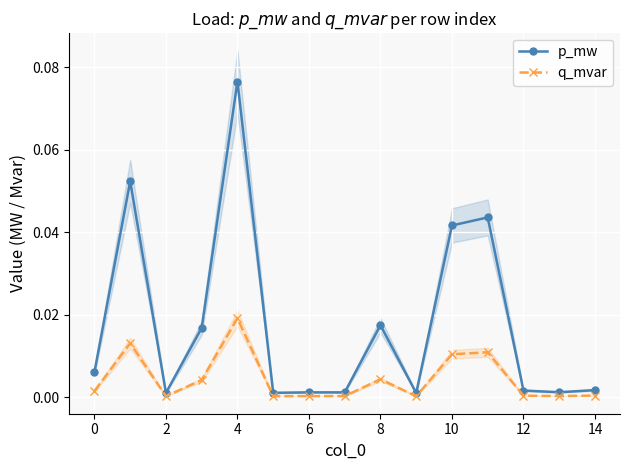

True or false: p_mw has more than 1 interior local peaks.

True